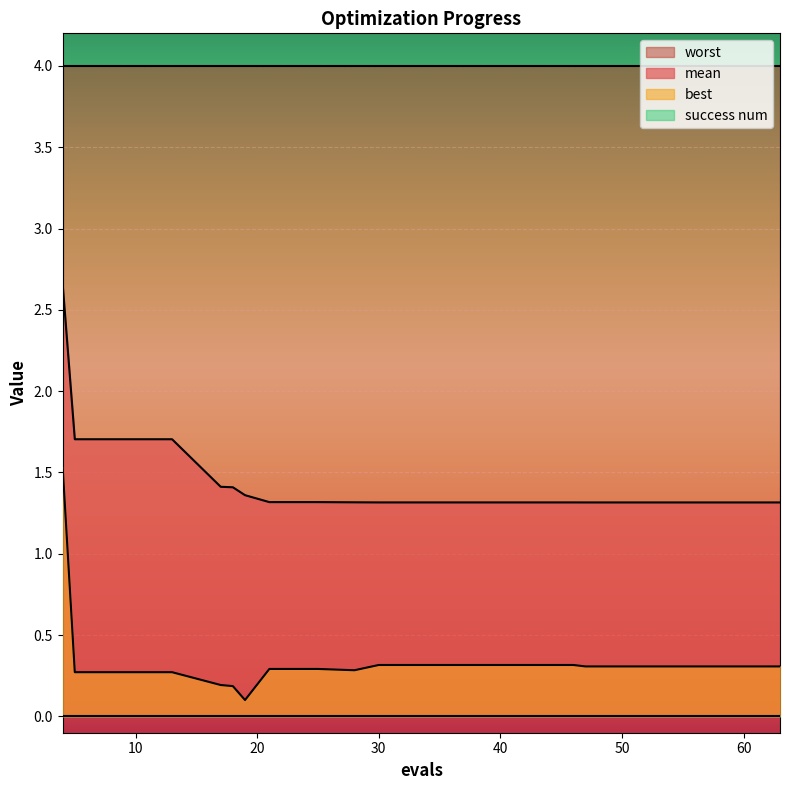

True or false: mean has a value of 2.7 at 4.

True